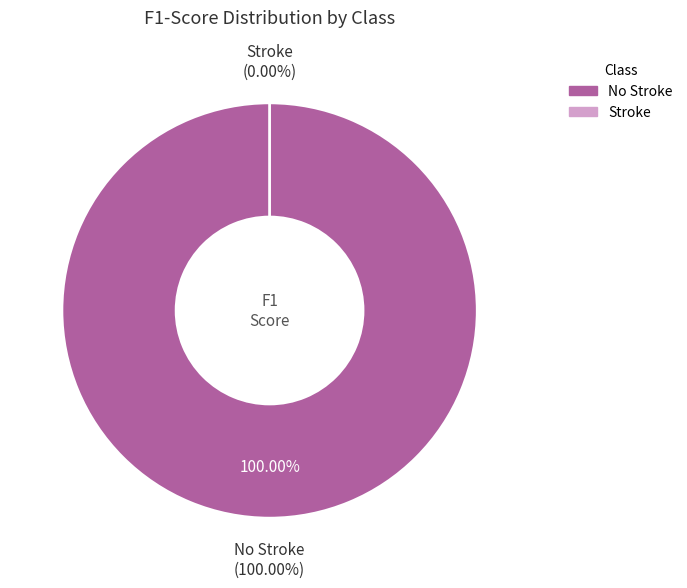

Is it true that No Stroke is 99% of the pie?

False